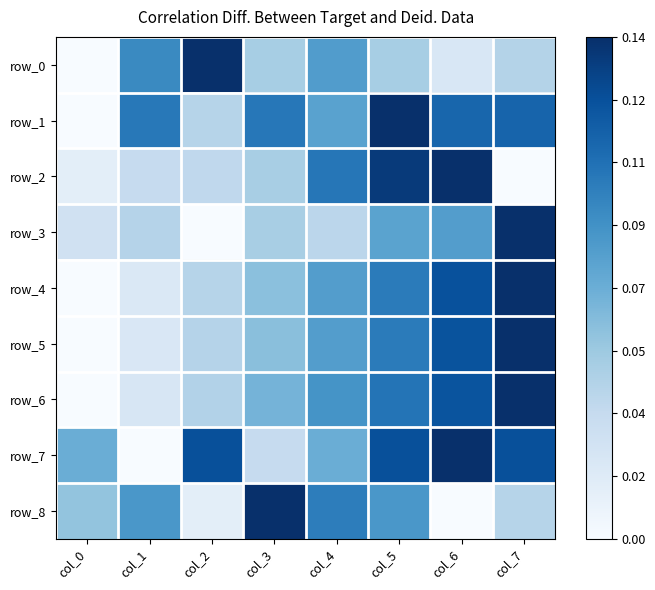

What is the difference between the row_2 values at col_2 and col_3?

0.1